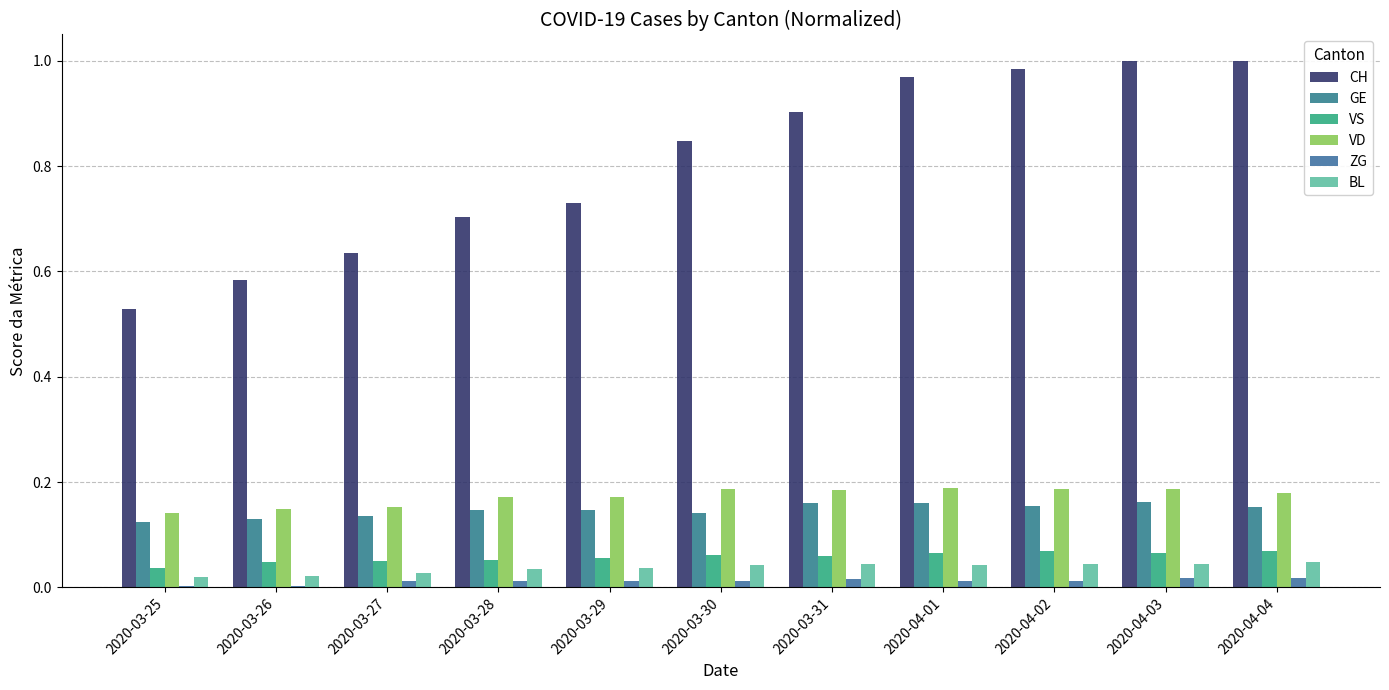

How many series are shown in this chart?

6